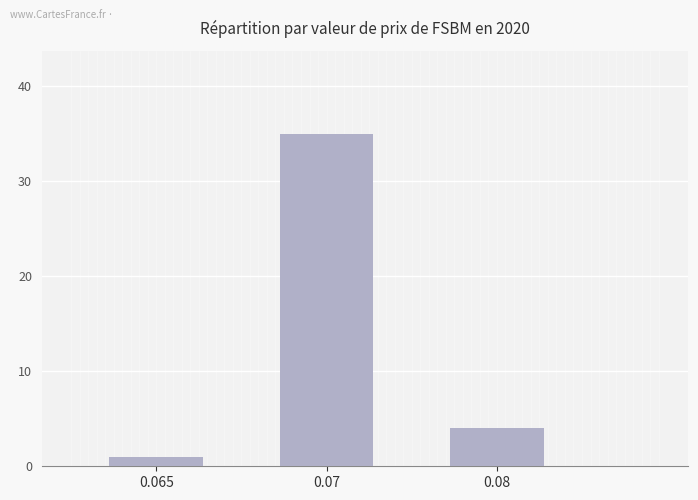

What is the label of the 3rd bar from the right?

0.065